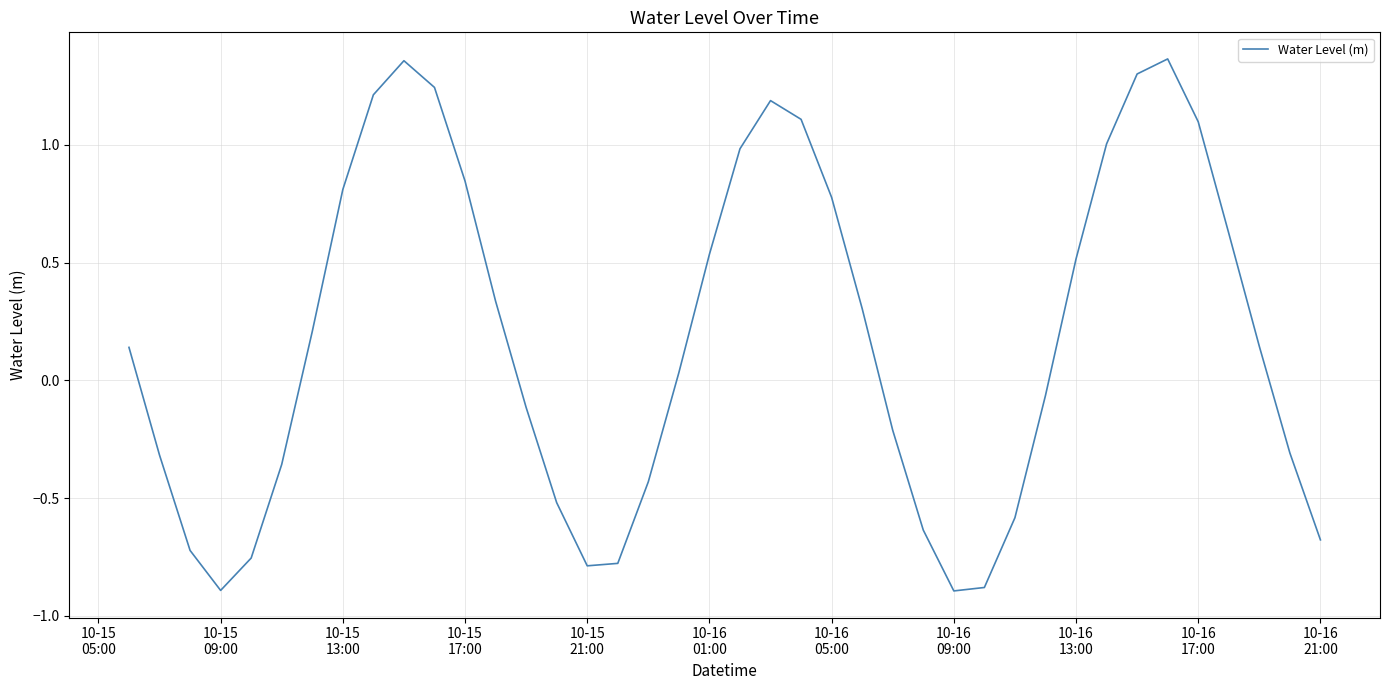

What is the difference between the maximum and minimum values?

2.3